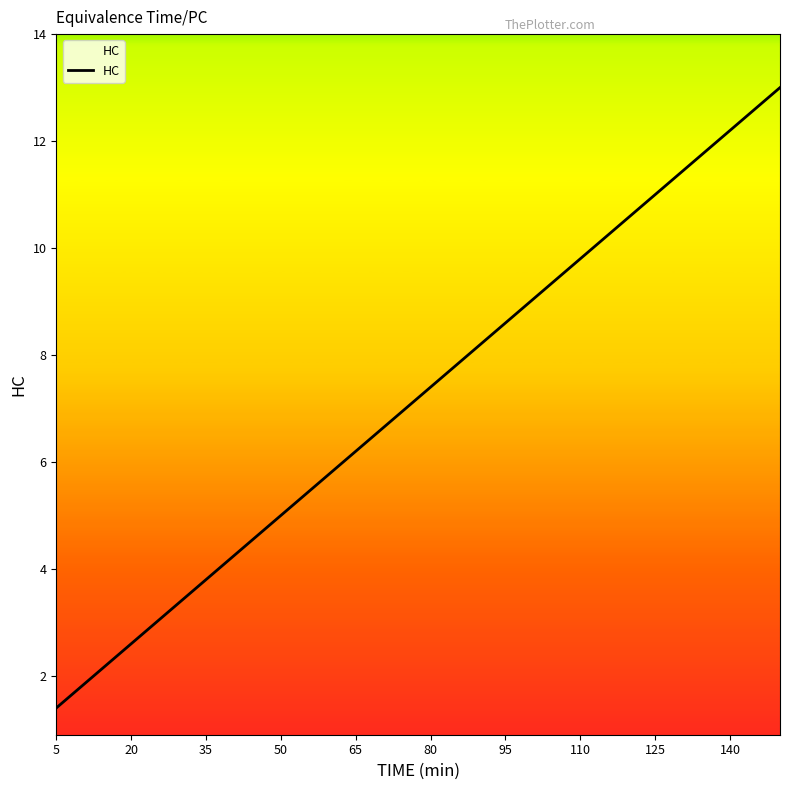

What is the minimum value shown in the chart?

1.4